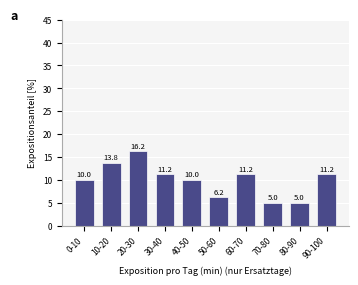

What is the average value?

10.0